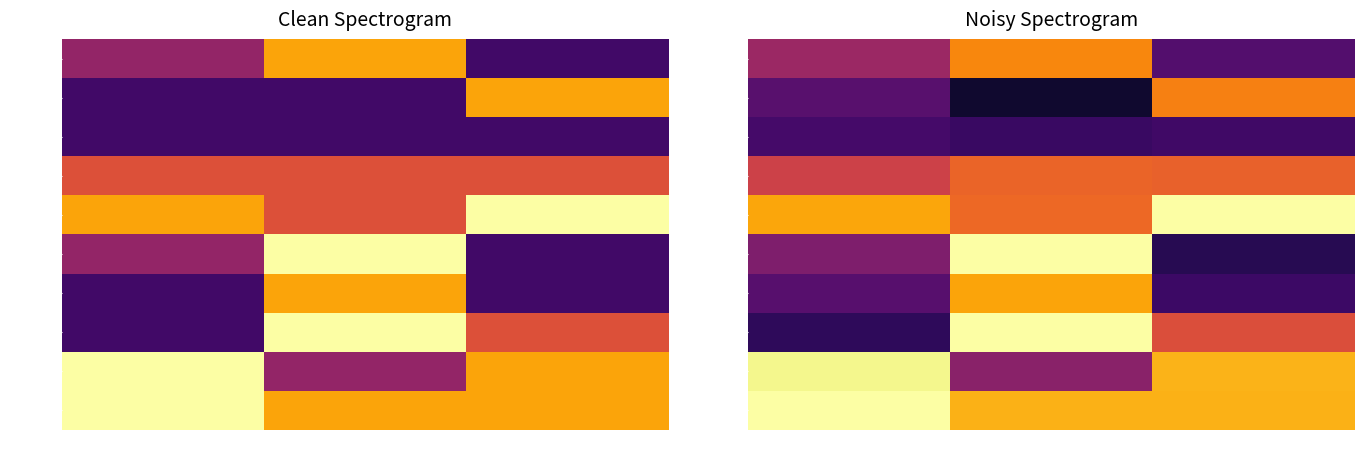

Rank the categories by DMU4 value from lowest to highest.

O1, O3, O2